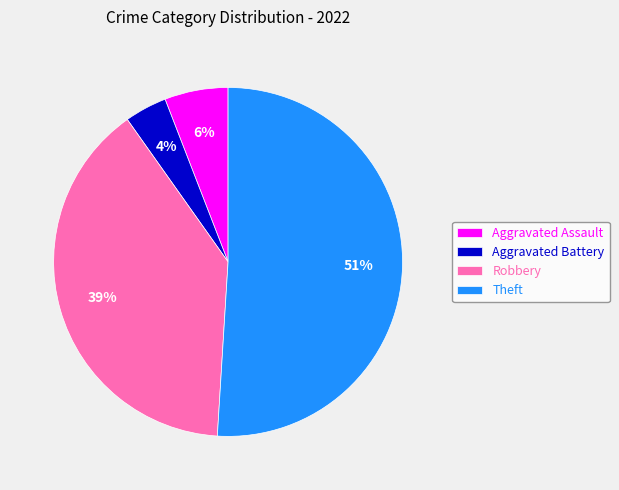

Approximately how many times larger is the value at Theft compared to Robbery?

1.3